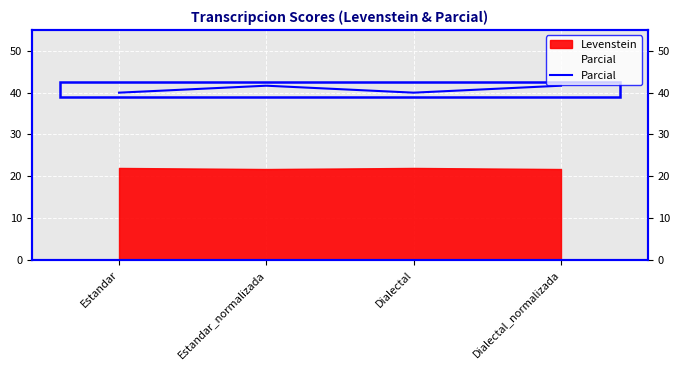

How many data points does each series have?

4